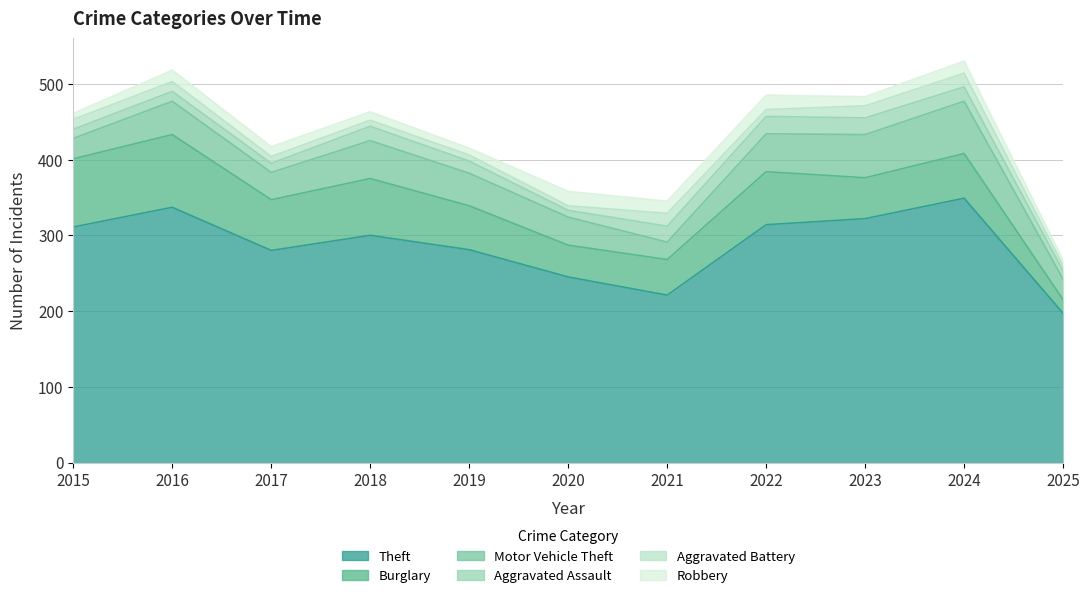

How many distinct data groups are displayed?

6